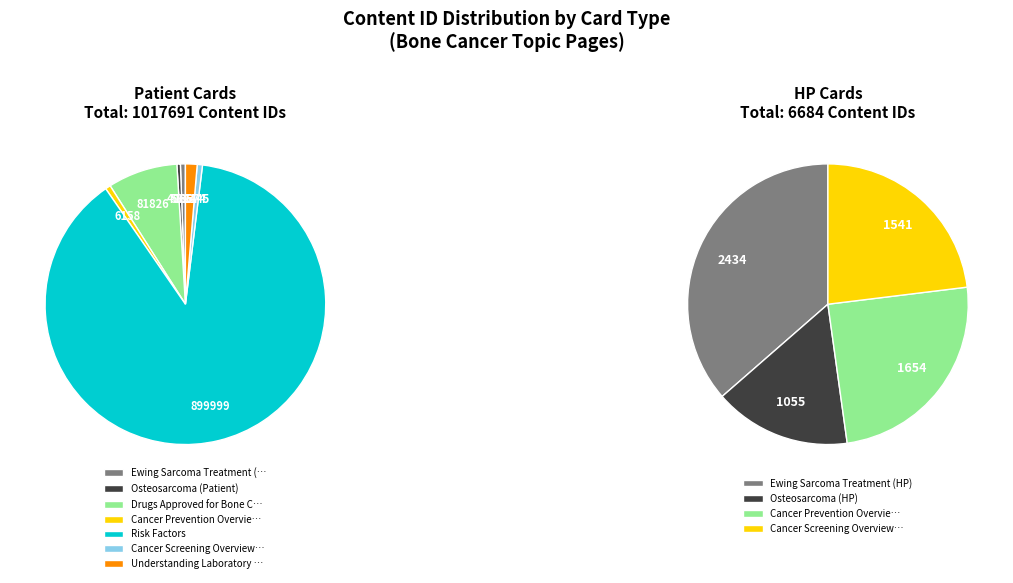

Which slice represents more than half of the pie?

Risk Factors